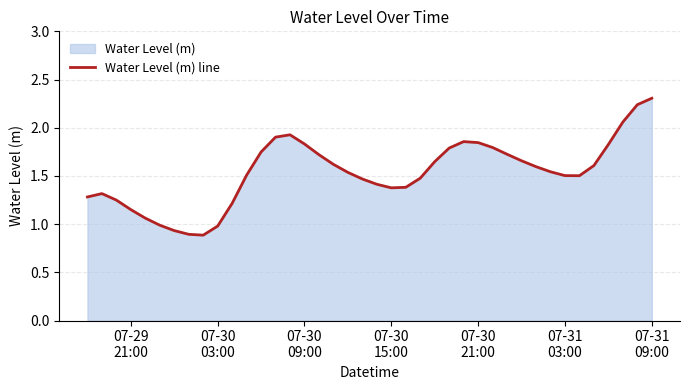

Reading right to left, transcribe all the data shown in this chart.

2.3	2.2	2.1	1.8	1.6	1.5	1.5	1.5	1.6	1.7	1.7	1.8	1.8	1.9	1.8	1.6	1.5	1.4	1.4	1.4	1.5	1.5	1.6	1.7	1.8	1.9	1.9	1.7	1.5	1.2	1.0	0.9	0.9	0.9	1.0	1.1	1.2	1.2	1.3	1.3